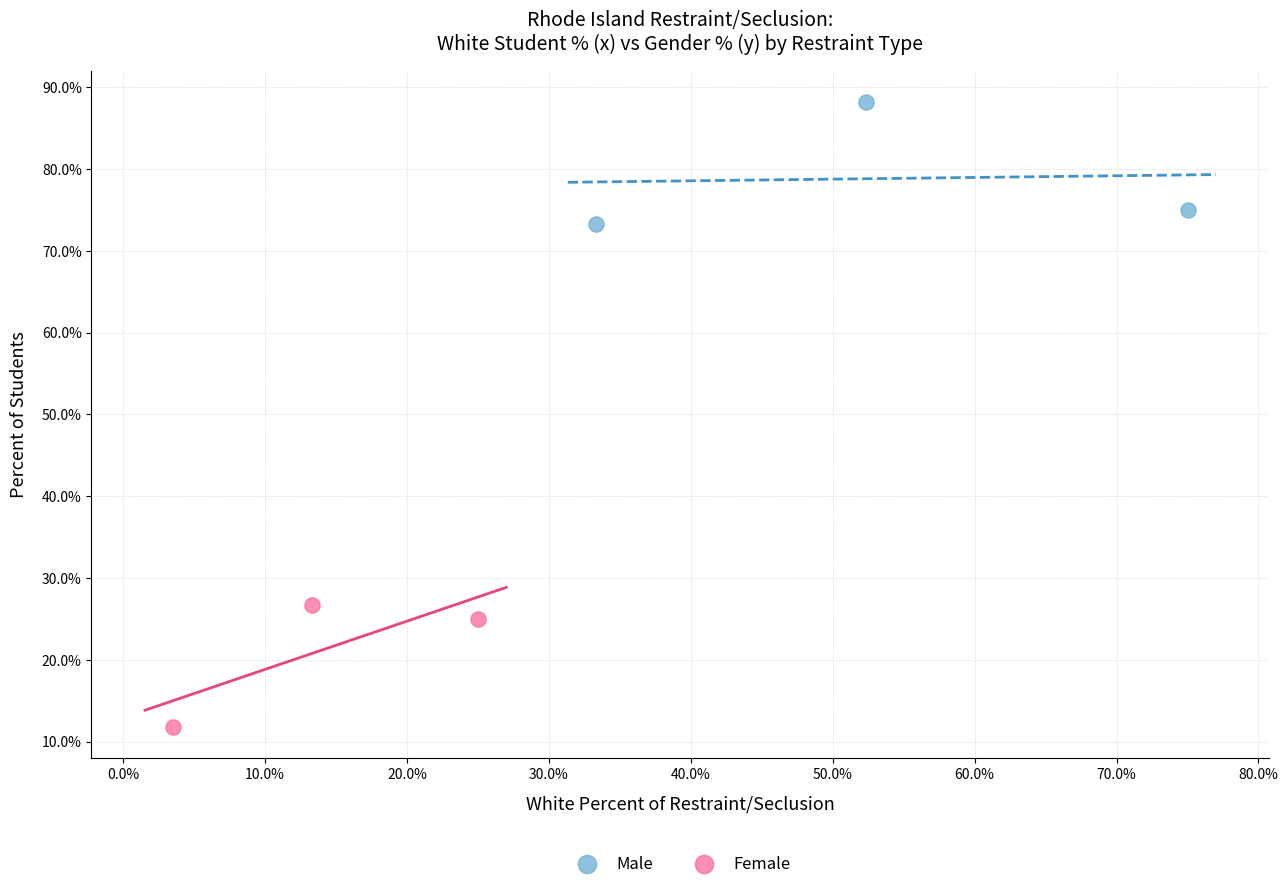

Which series contains the highest Y value?

Male